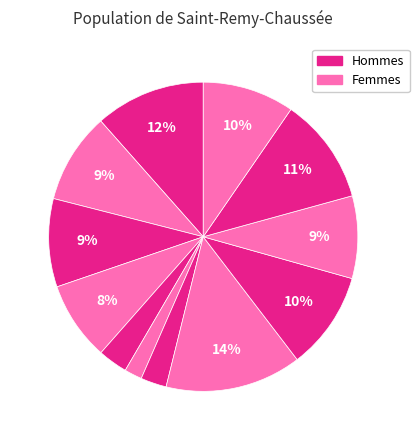

To the nearest percent, what is the difference between the largest and smallest slice percentages?

12%